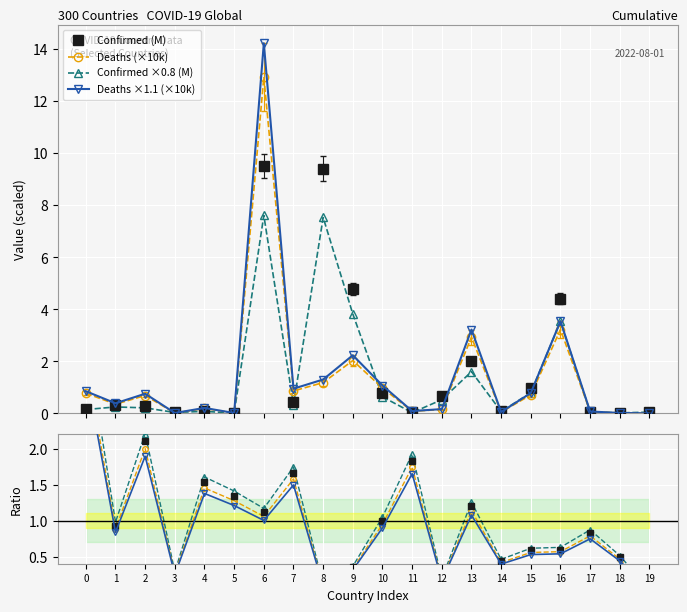

Which series has the largest total across all categories?

Confirmed